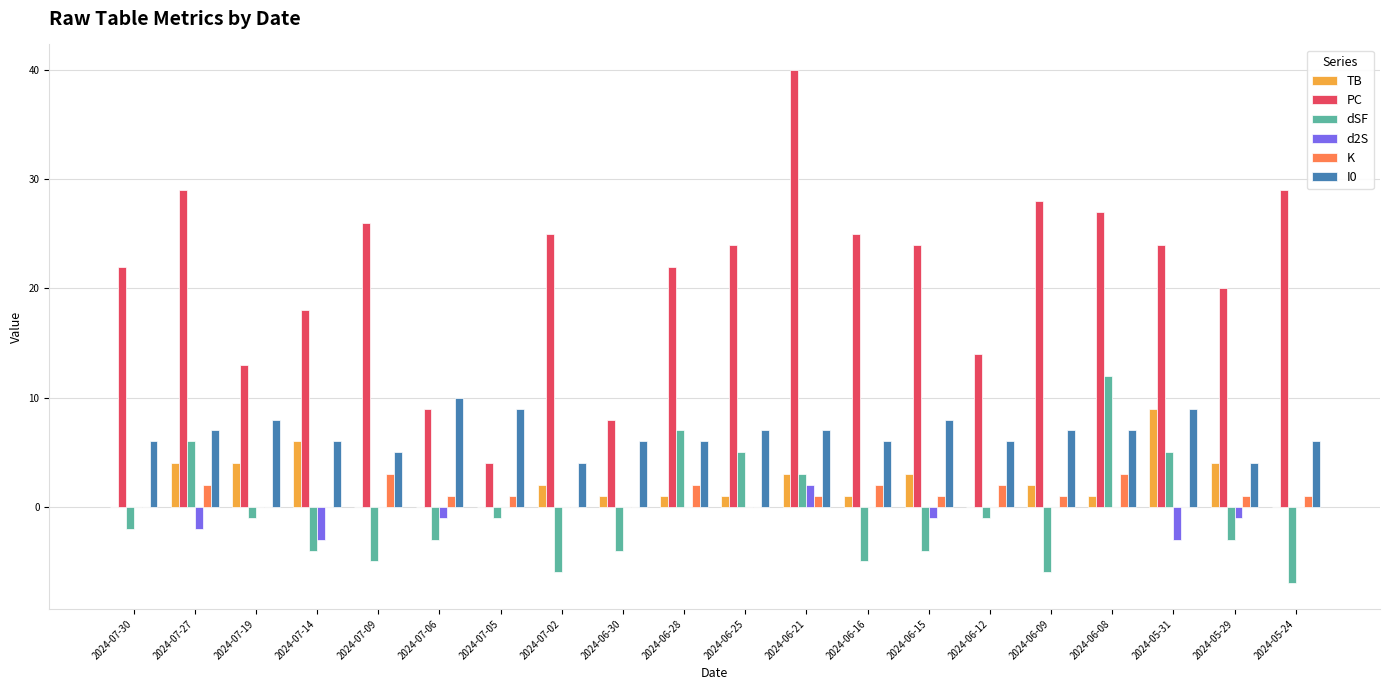

What are all the series names shown in the legend?

TB, PC, dSF, d2S, K, I0